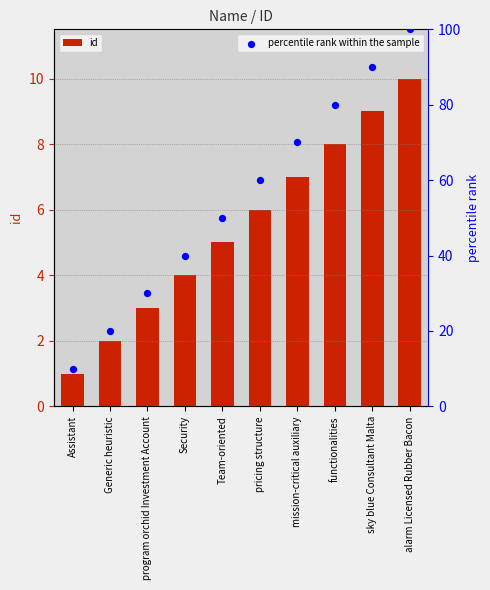

Which series reaches the maximum Y coordinate?

percentile rank within the sample